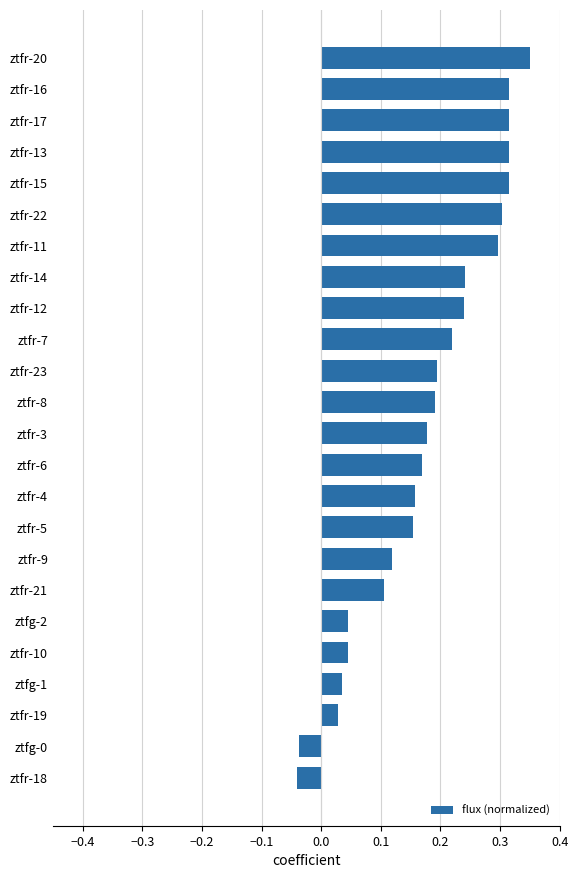

What is the sum of all values?

4.3